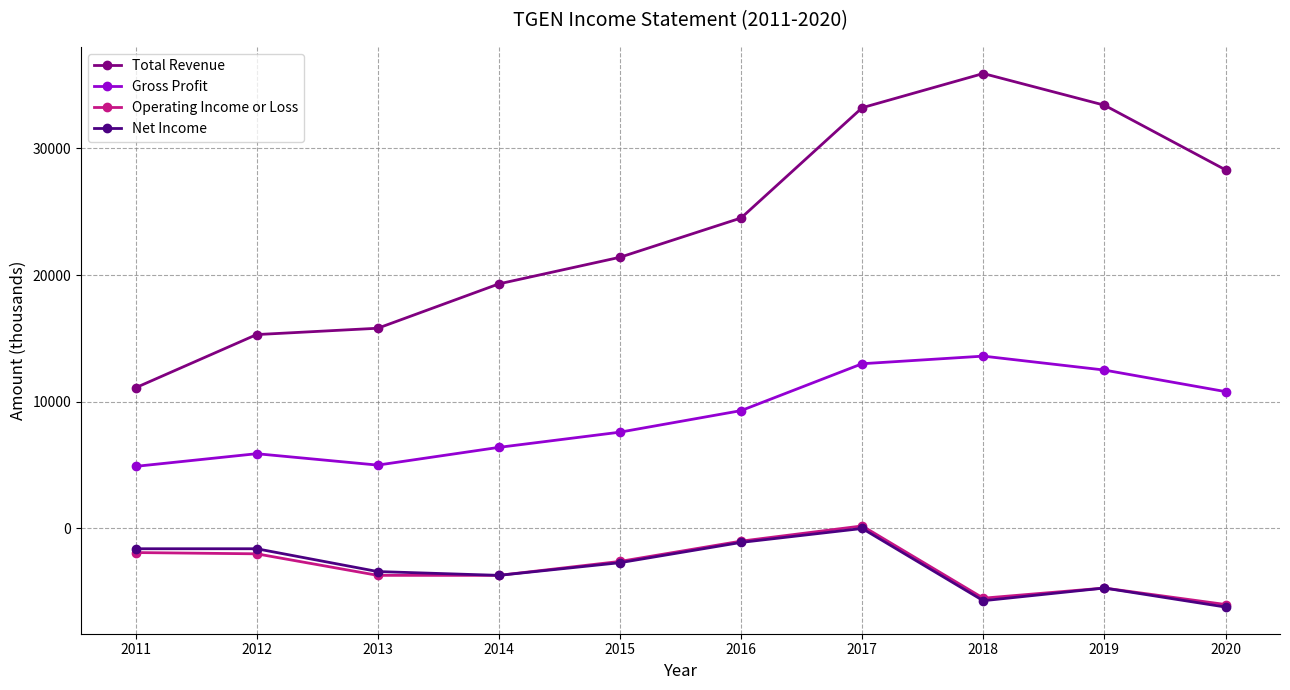

True or false: Total Revenue and Operating Income or Loss cross at least once.

False